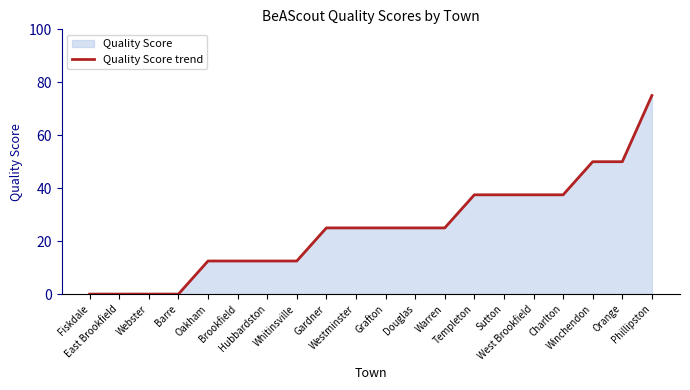

What position from the right is Fiskdale?

20